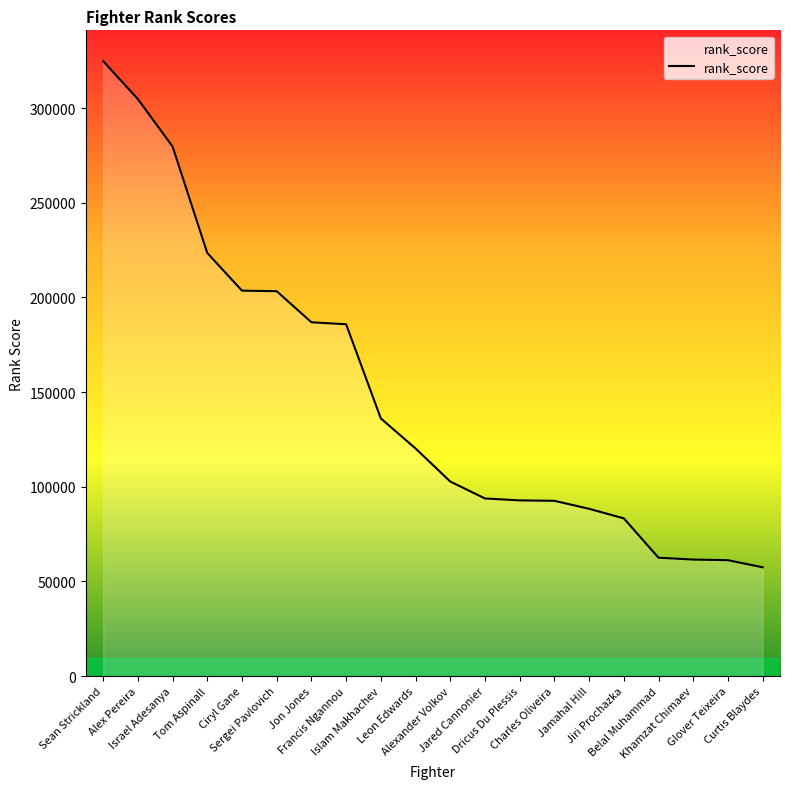

What is the difference between the maximum and second lowest values?

263618.0